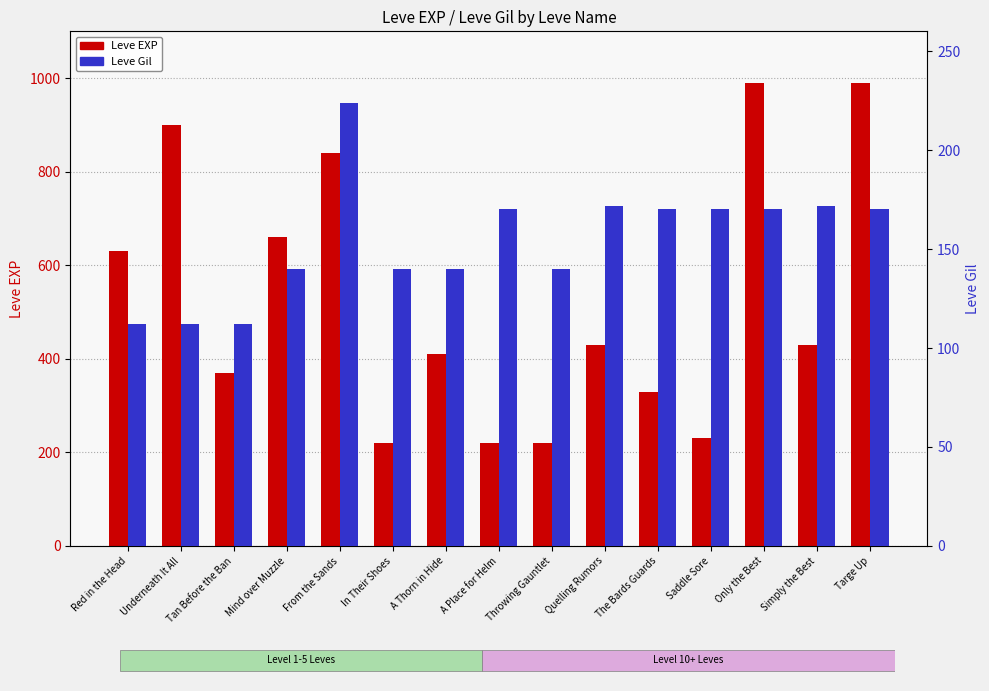

The value of Leve Gil at Mind over Muzzle is 140. True or false?

True